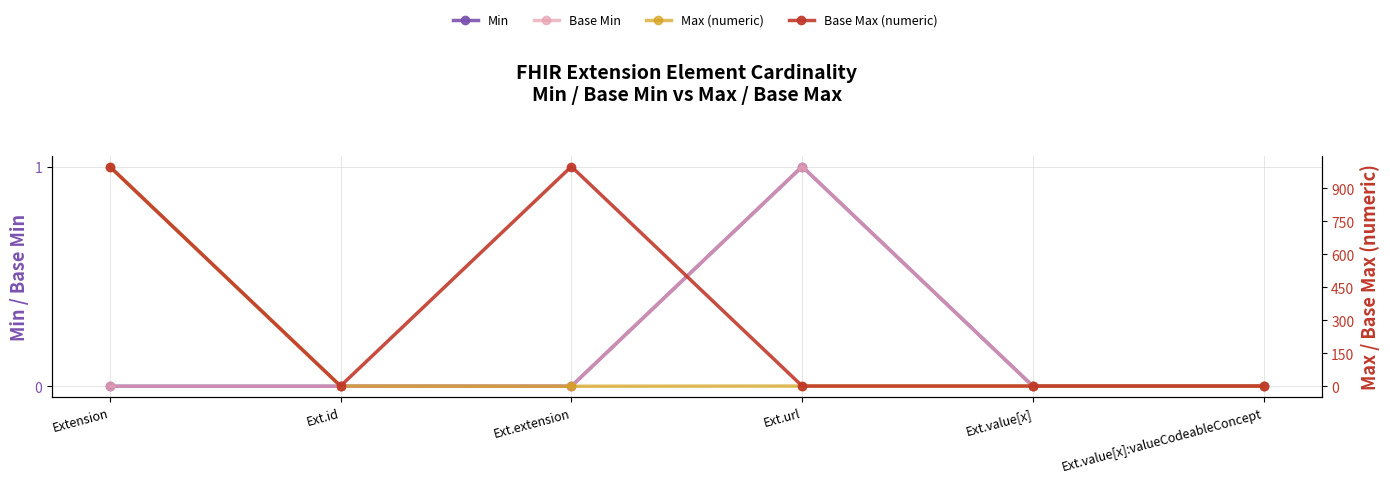

What position from the right is Ext.value[x]:valueCodeableConcept?

1